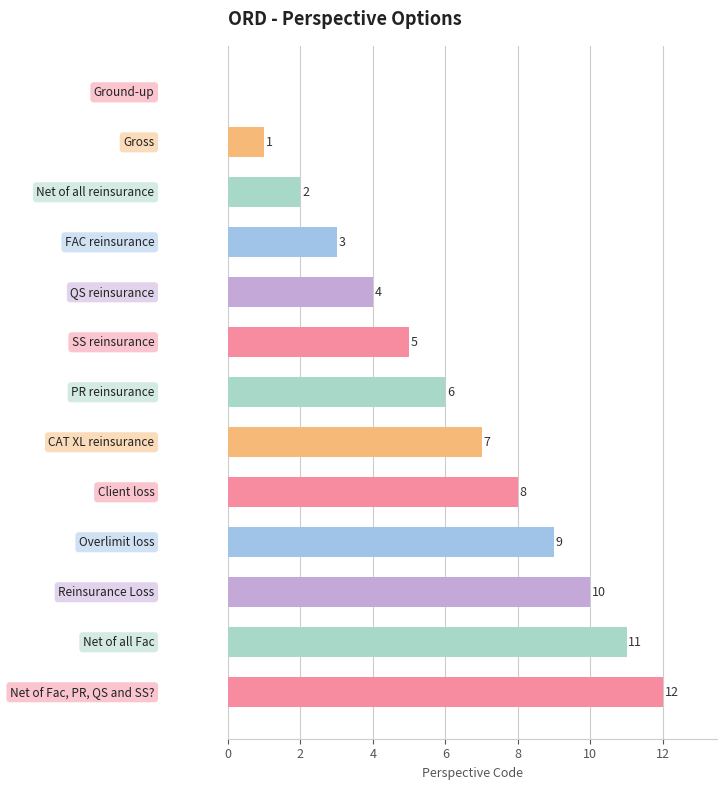

What is the maximum value shown in the chart?

12